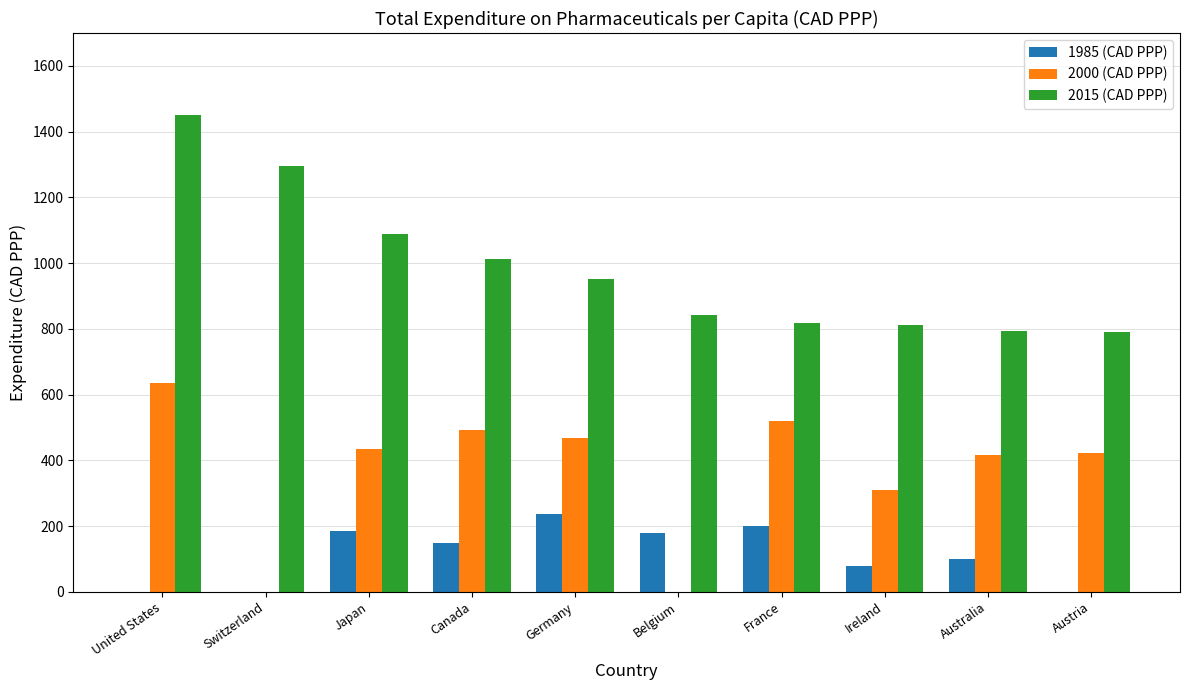

What is the sum of the 2000 (CAD PPP) values at Belgium and Germany?

468.4